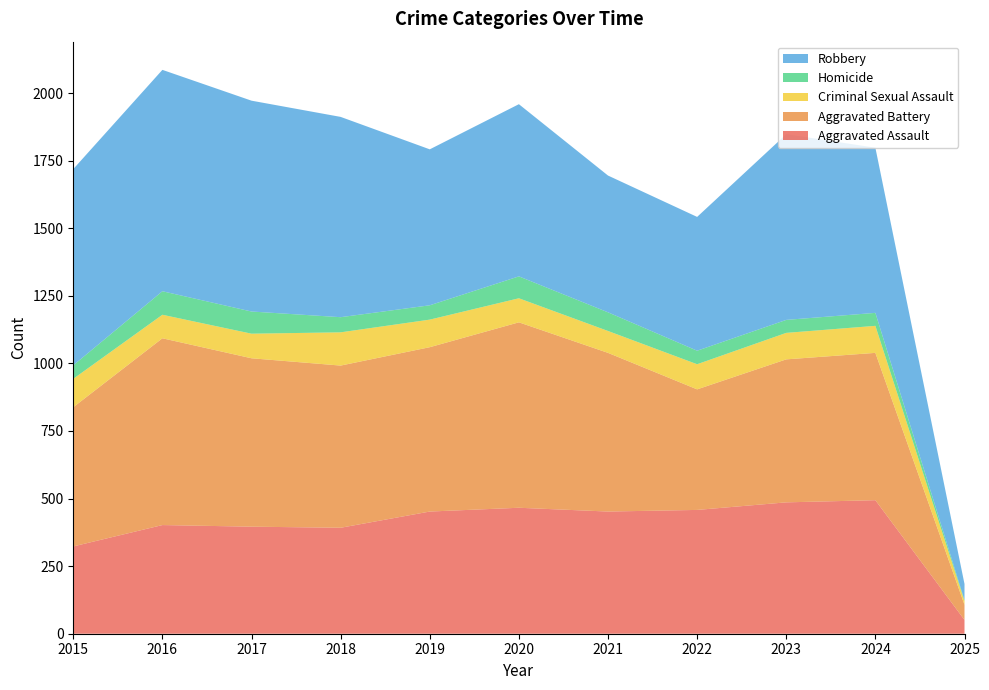

Reading right to left, extract all data points from this chart.

Aggravated Assault: 51	494	486	458	452	466	452	392	396	402	323
Aggravated Battery: 56	545	529	446	587	686	608	600	623	691	515
Criminal Sexual Assault: 14	100	98	93	81	89	102	123	91	87	105
Homicide: 3	48	48	50	69	81	53	56	82	87	50
Robbery: 60	611	687	495	506	637	577	741	780	819	726